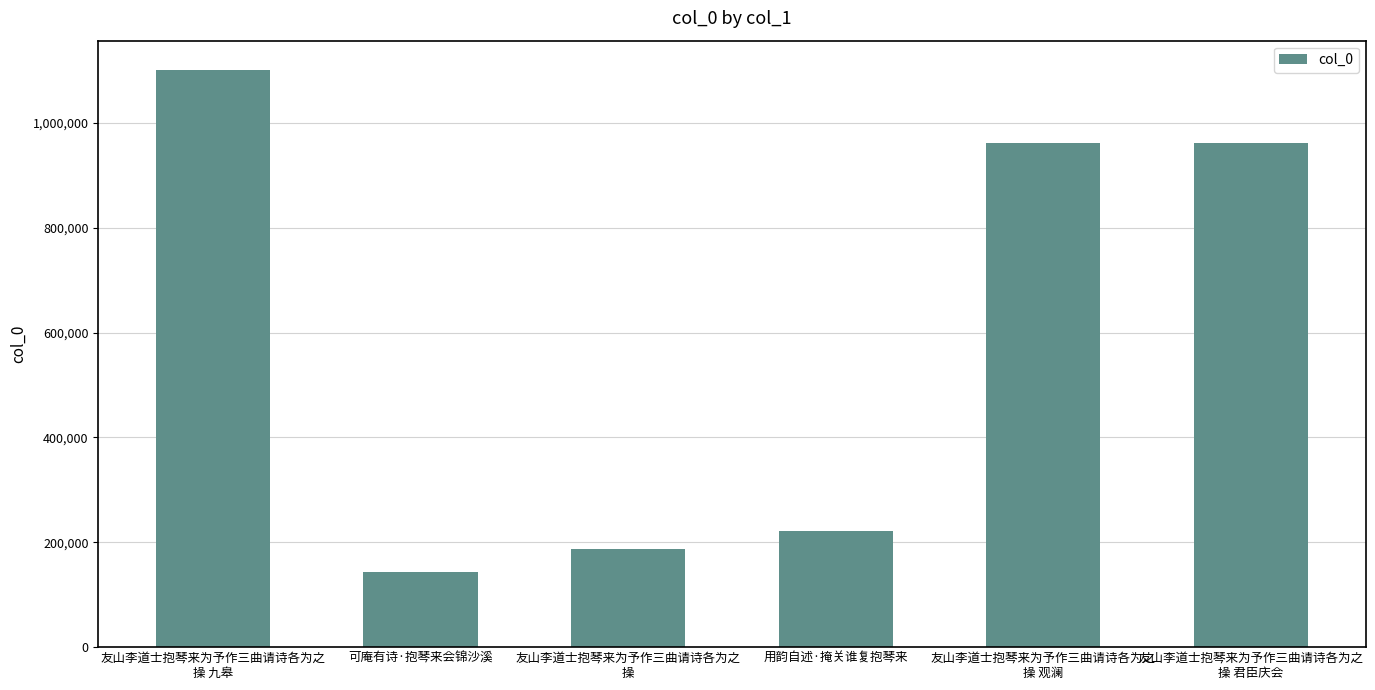

What position from the right is 用韵自述·掩关谁复抱琴来?

3